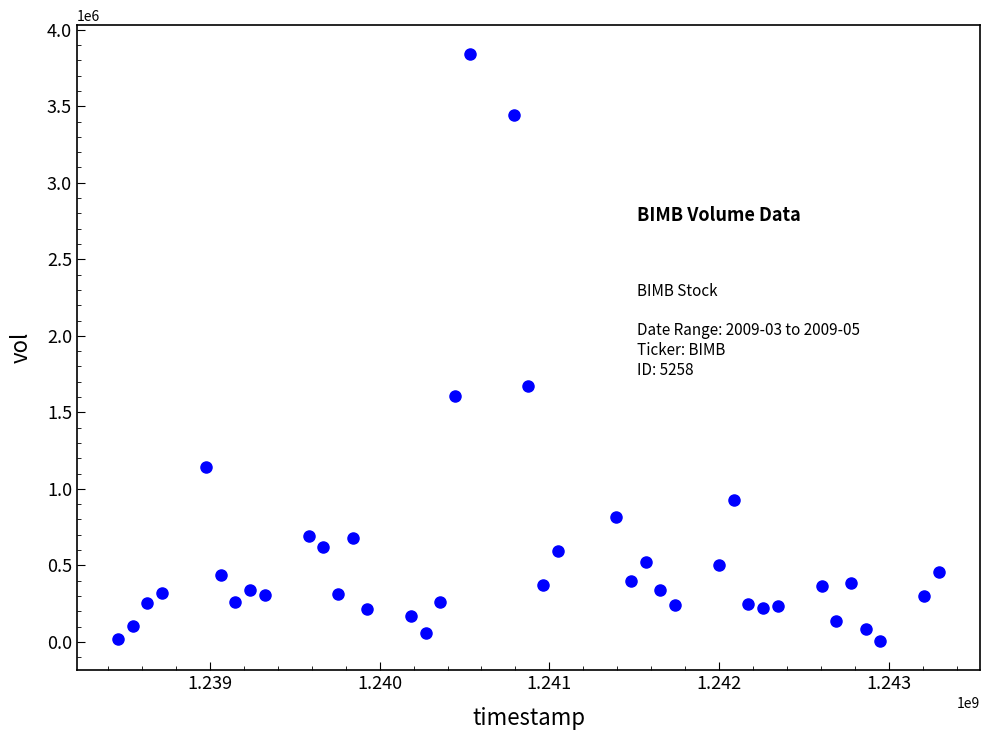

What Y value in the scatter plot is closest to 1922397?

1674587